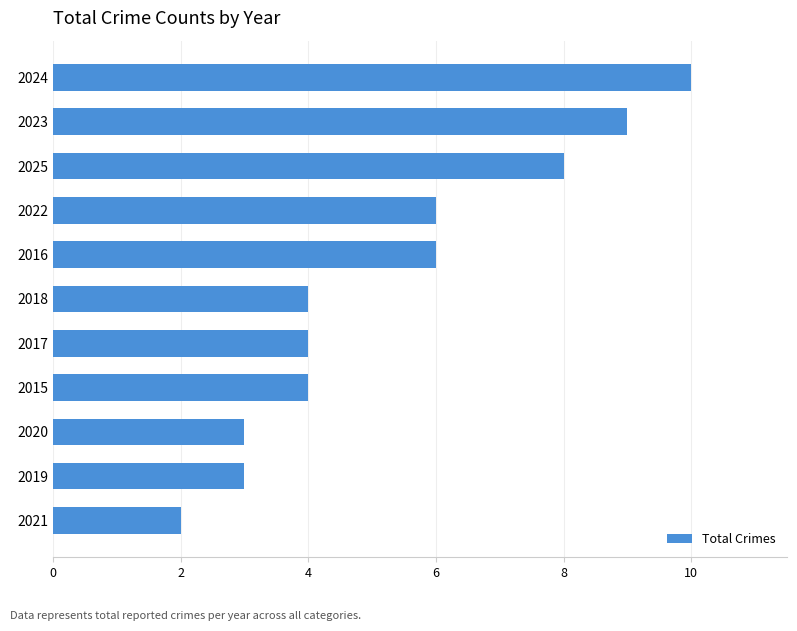

Reading bottom to top, list all the values displayed in this chart.

2	3	3	4	4	4	6	6	8	9	10